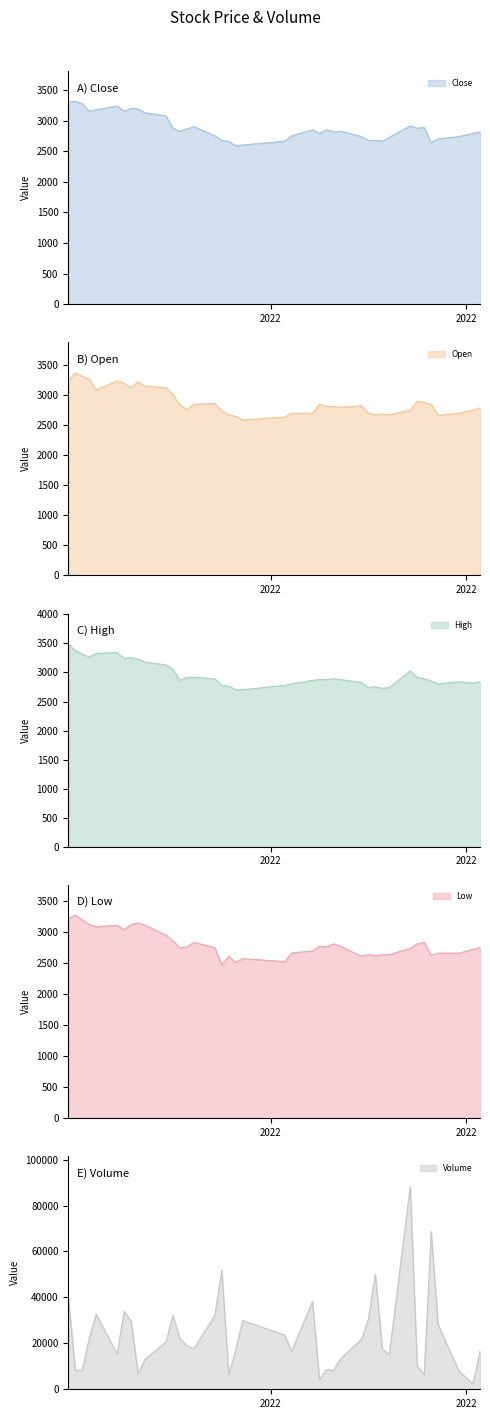

What is the highest value of the Volume series?

88313